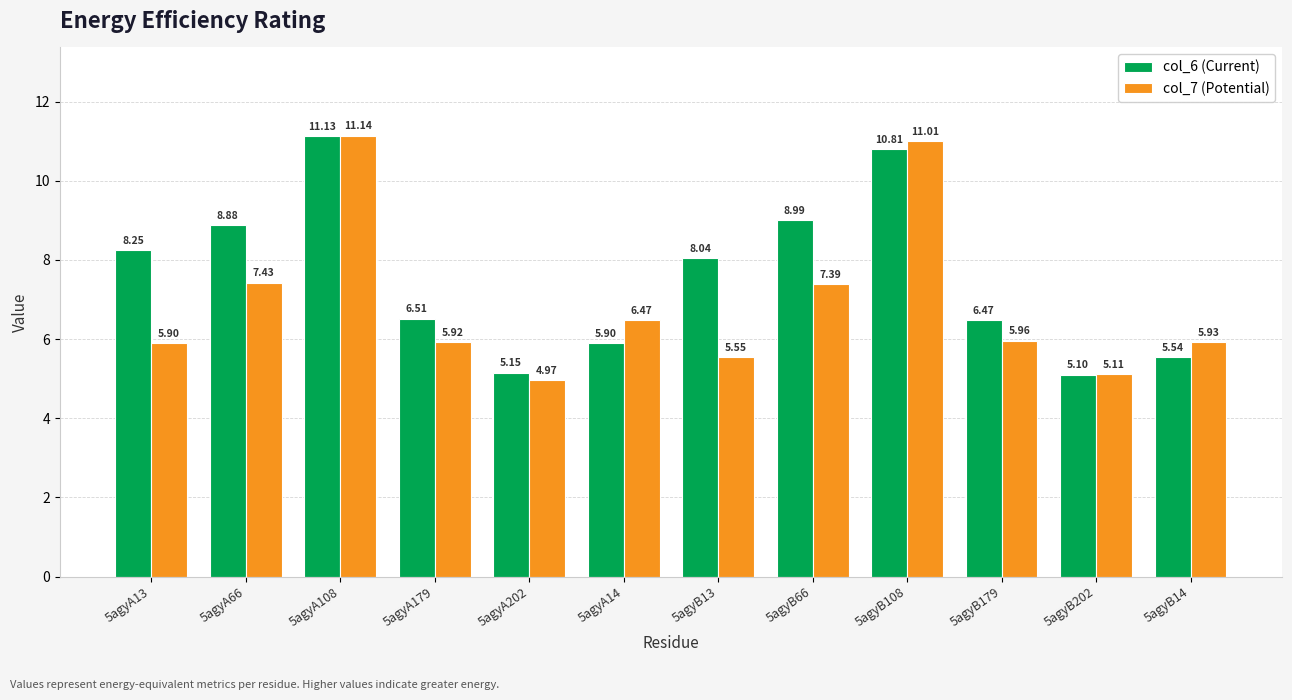

What is the value of the col_7 (Potential) bar at the 6th from the left?

6.5